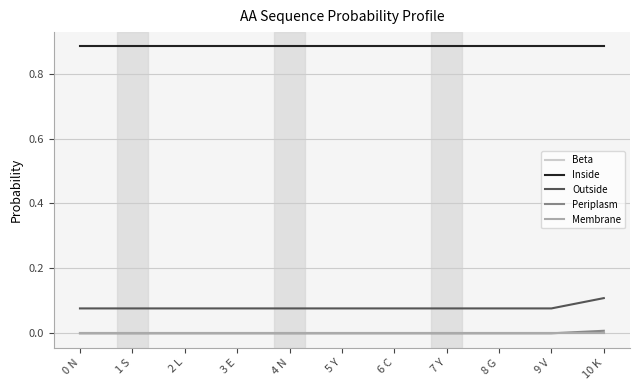

Does the chart have visible grid lines?

Yes